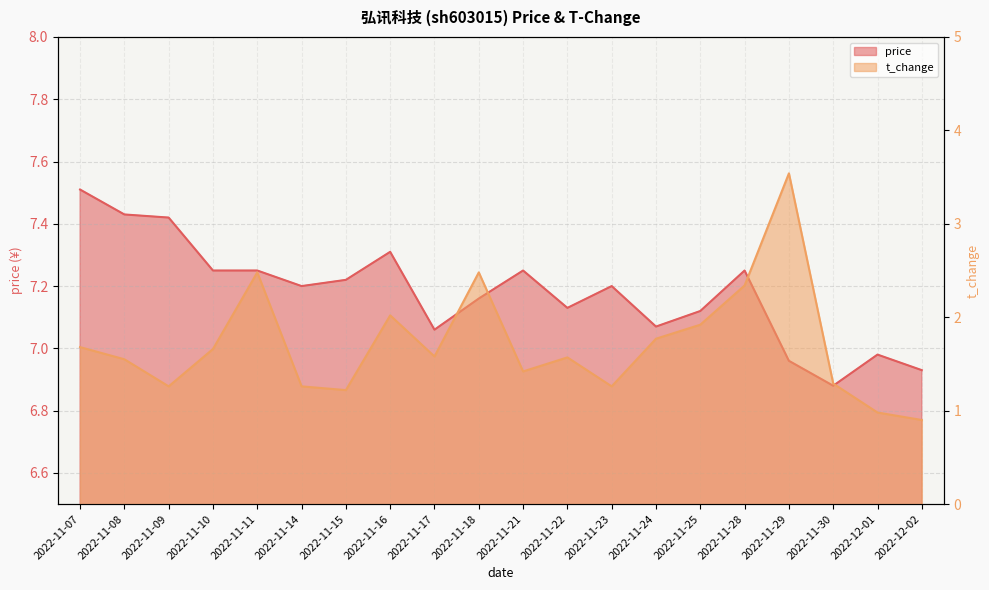

What is the average value of the price series?

7.2